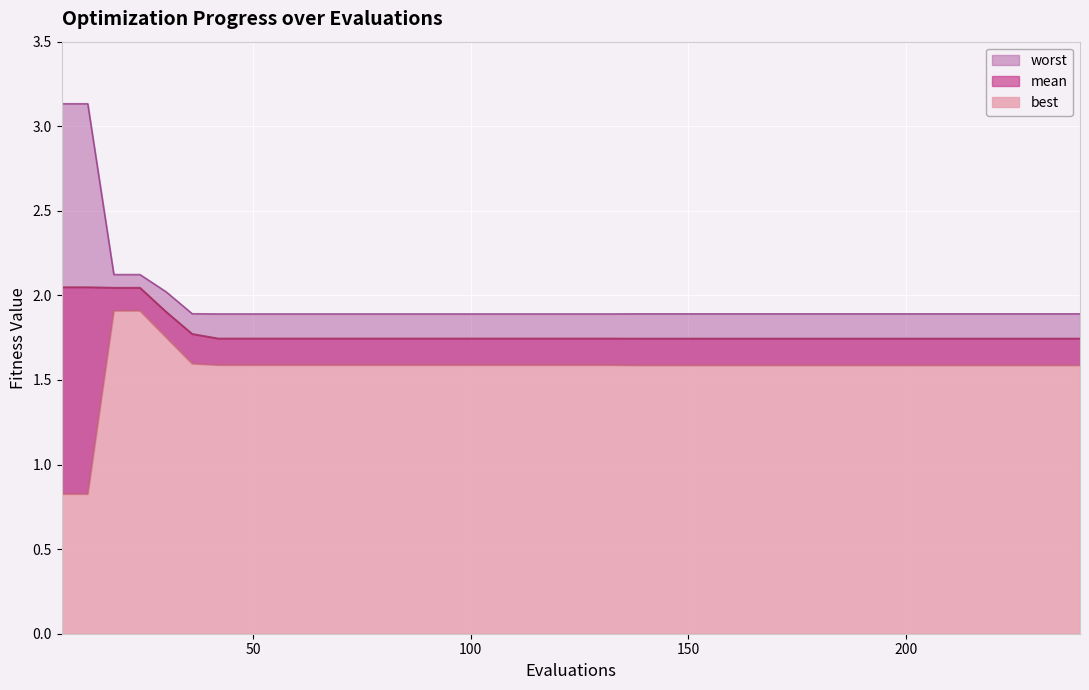

True or false: mean and best cross at least once.

False